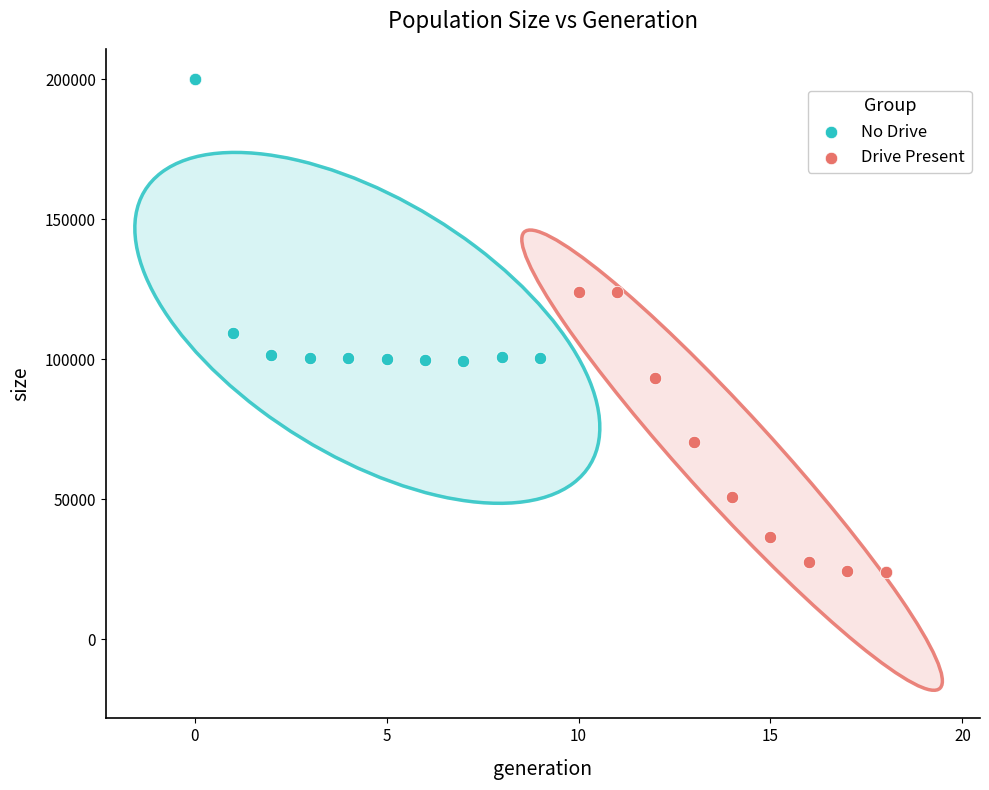

Which series contains the highest Y value?

No Drive